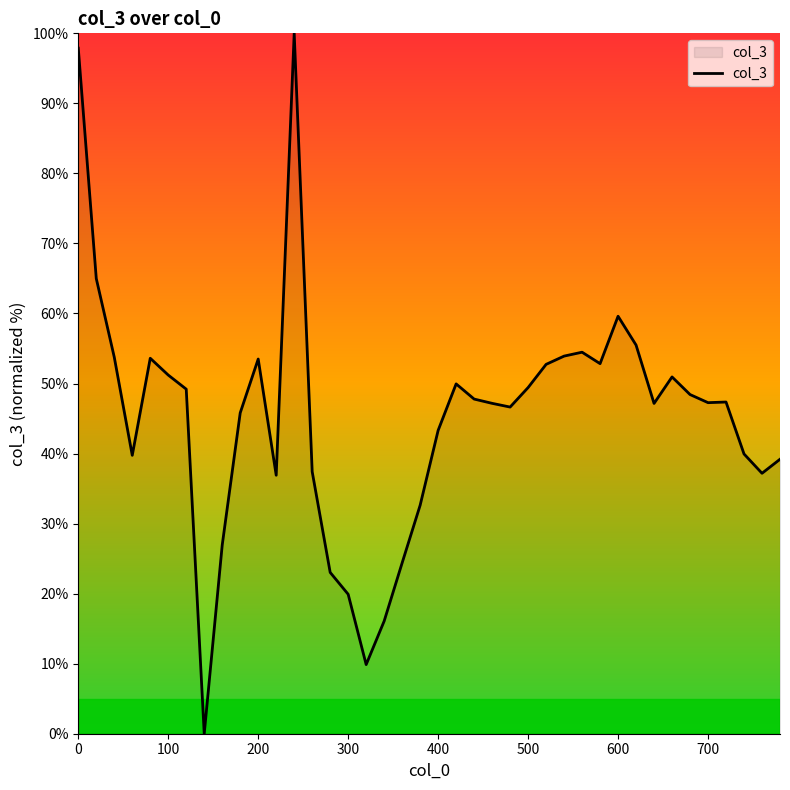

What is the greatest value displayed?

100.0